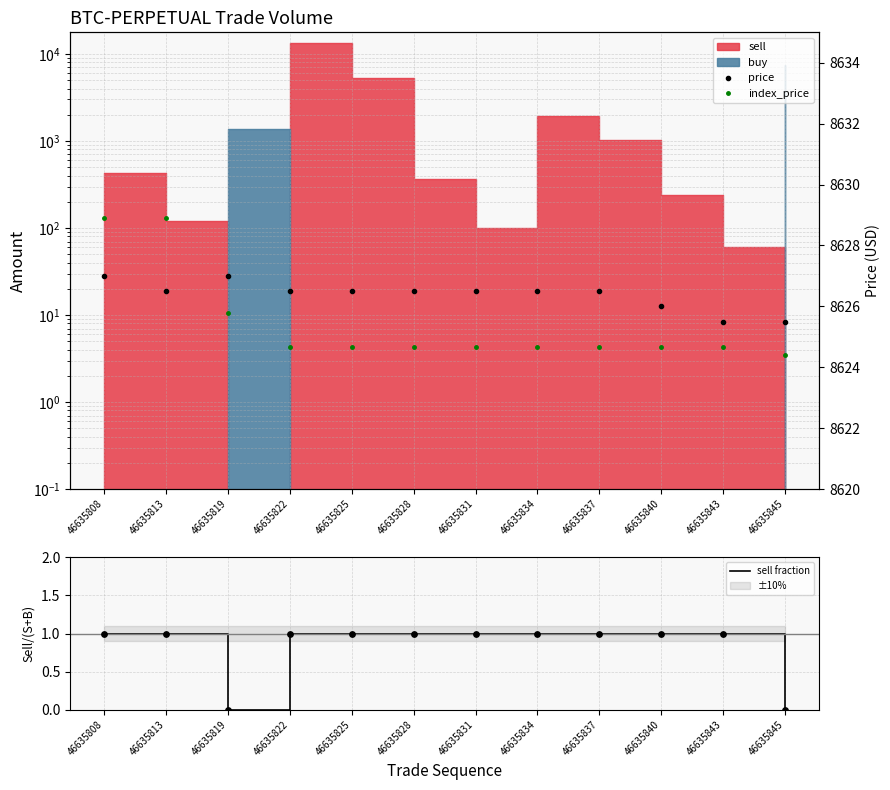

Which series reaches the maximum Y coordinate?

index_price